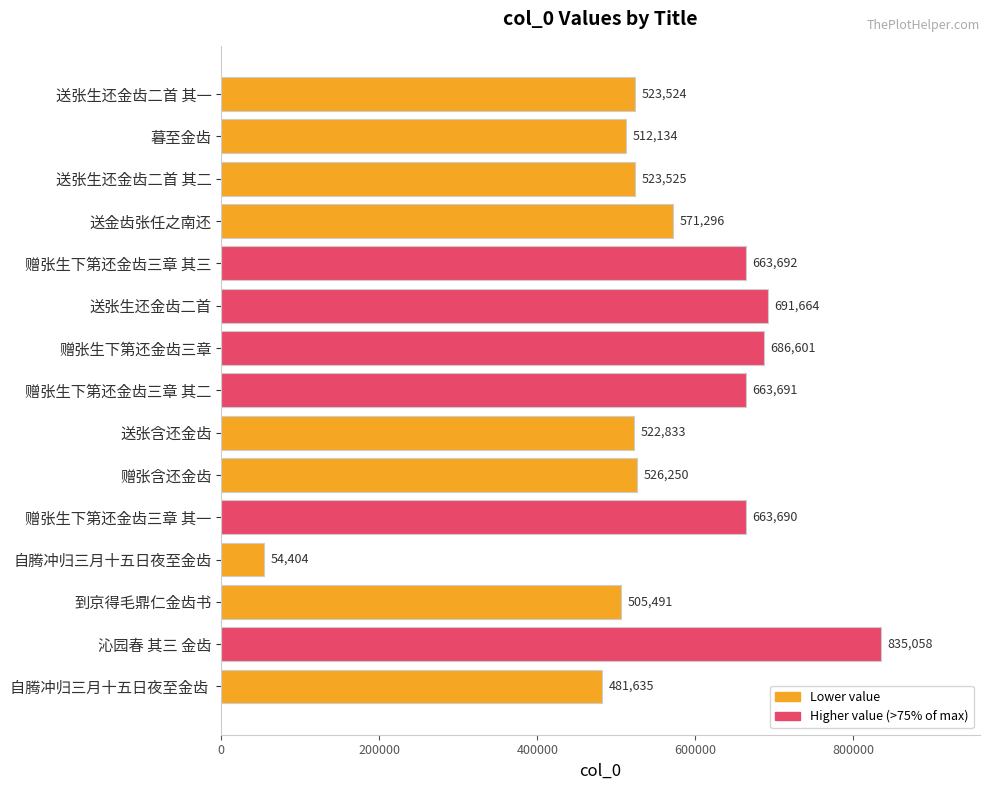

How many data points are less than 526250?

7